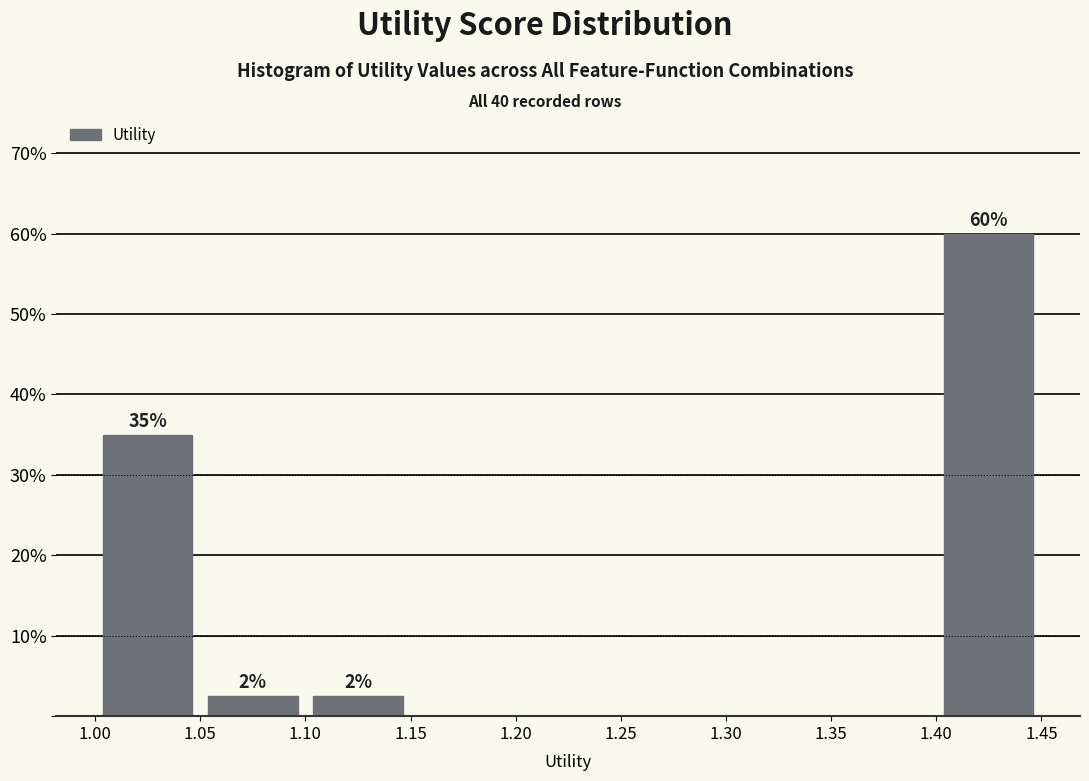

Which range on the x-axis has the tallest bar?

1.40 to 1.45